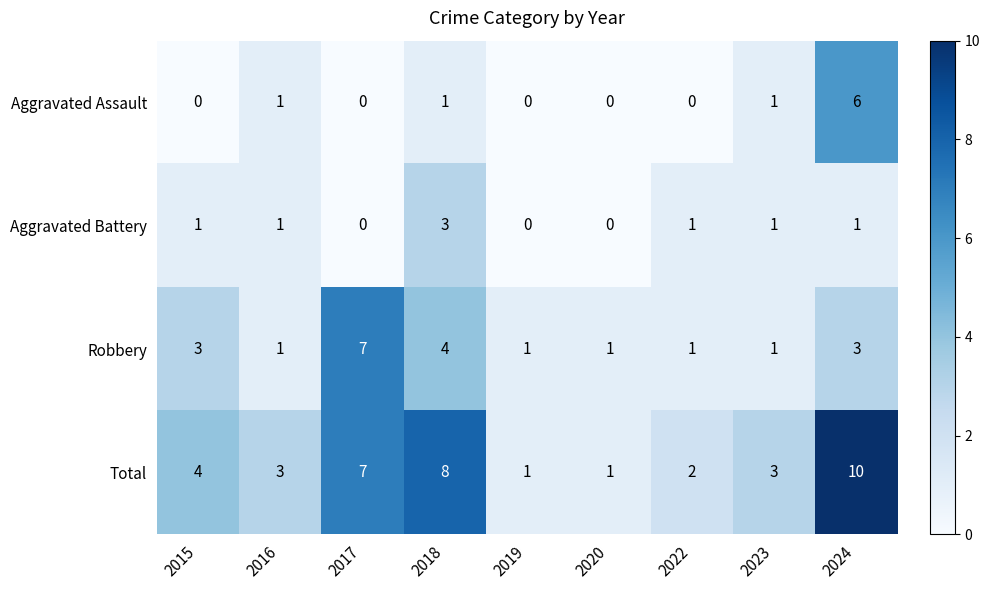

What is the total value across all series at 2017?

14